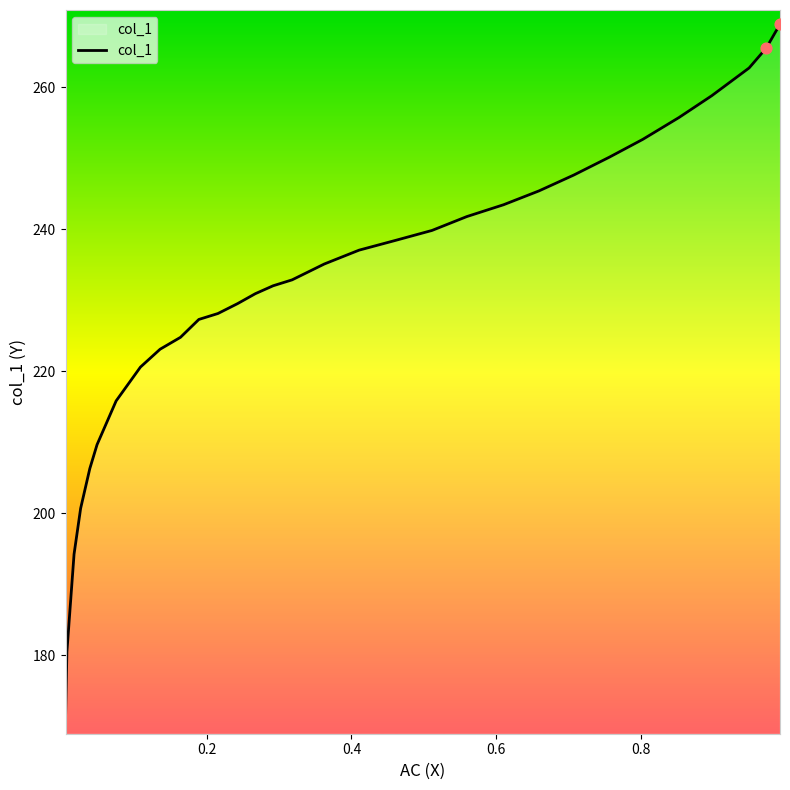

What is the difference between the maximum and minimum values?

97.9